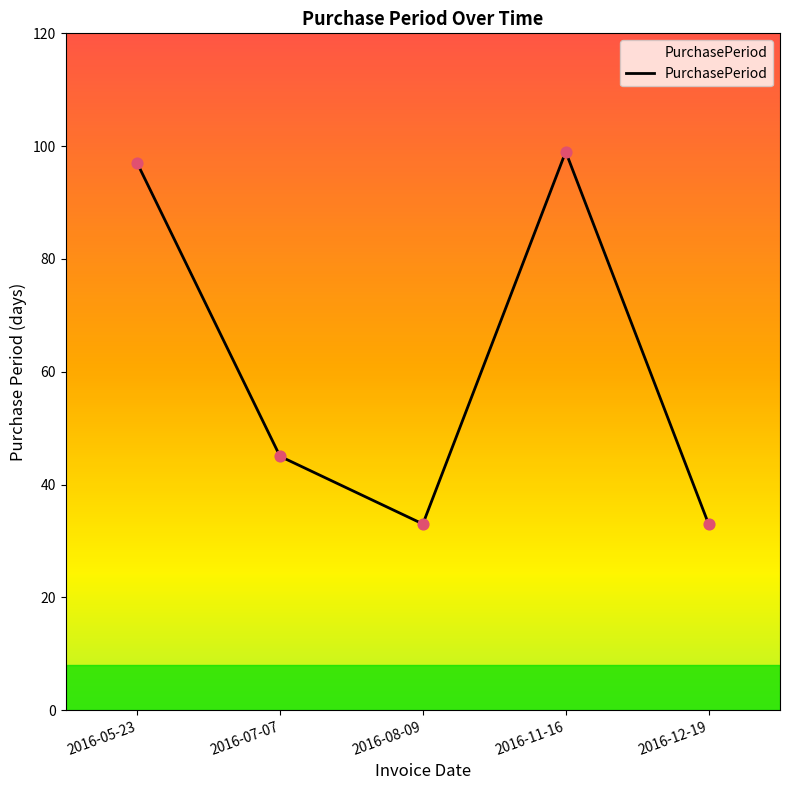

Approximately how many times larger is the value at 2016-07-07 compared to 2016-12-19?

1.4